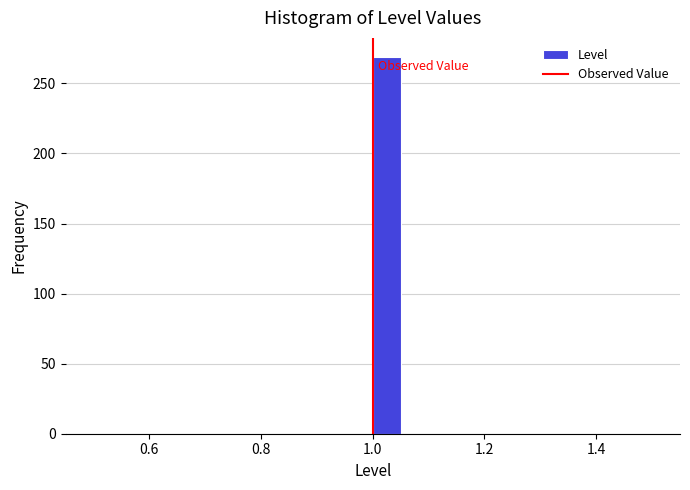

Around what value on the x-axis is the tallest bar? Give the approximate position of its centre, as read against the axis.

1.02